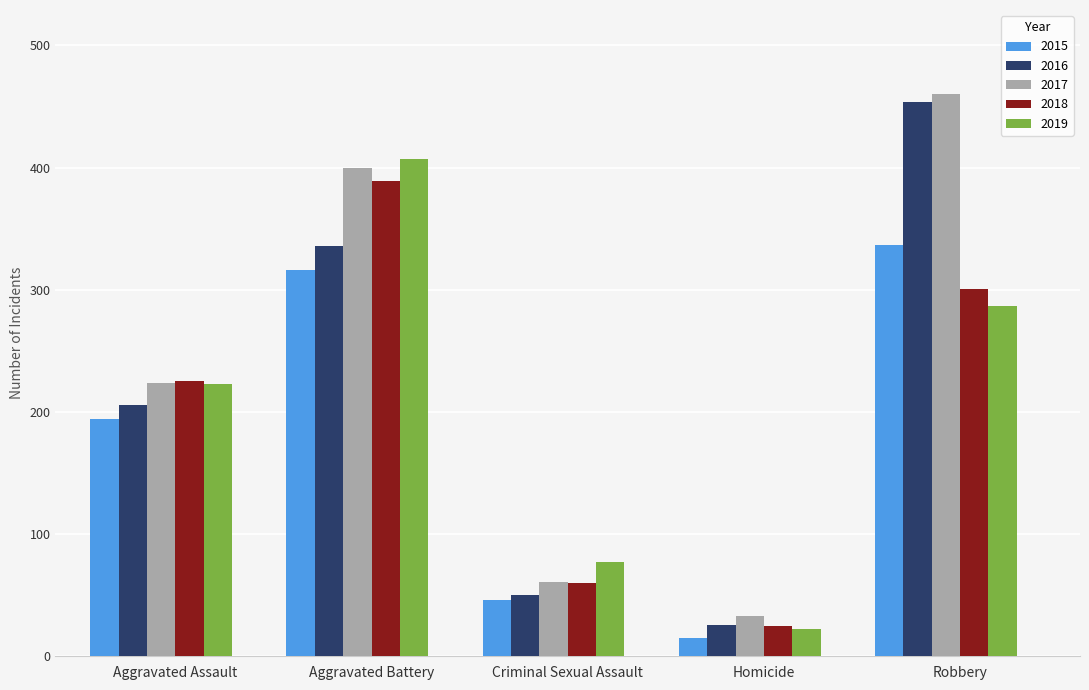

Which series changed the most between Homicide and Robbery?

2016